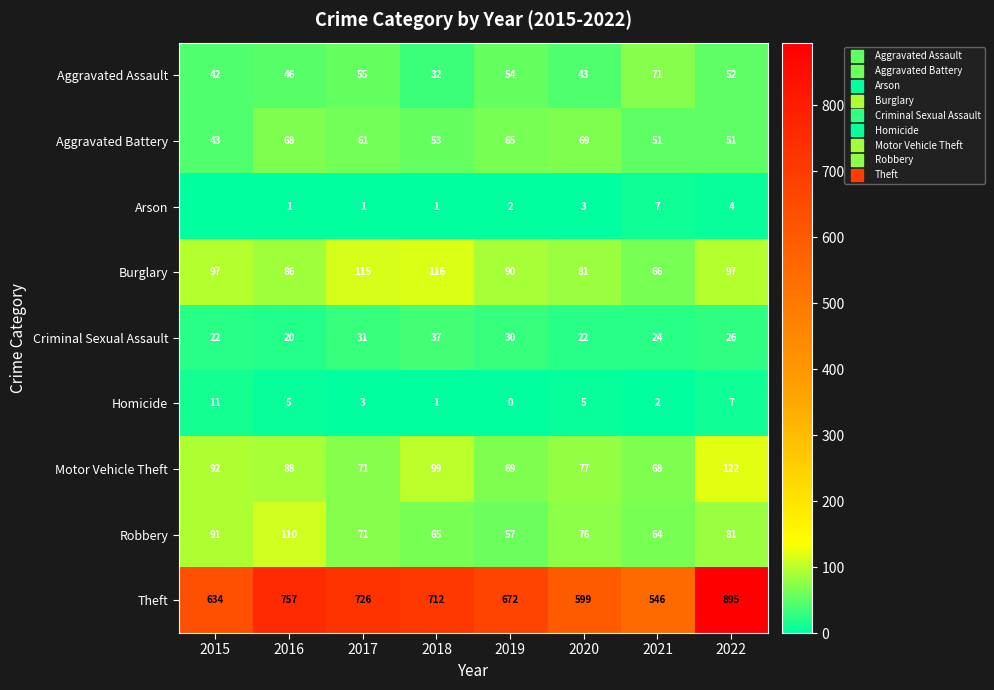

List the series in order of their peak value, lowest first.

Arson, Homicide, Criminal Sexual Assault, Aggravated Battery, Aggravated Assault, Robbery, Burglary, Motor Vehicle Theft, Theft